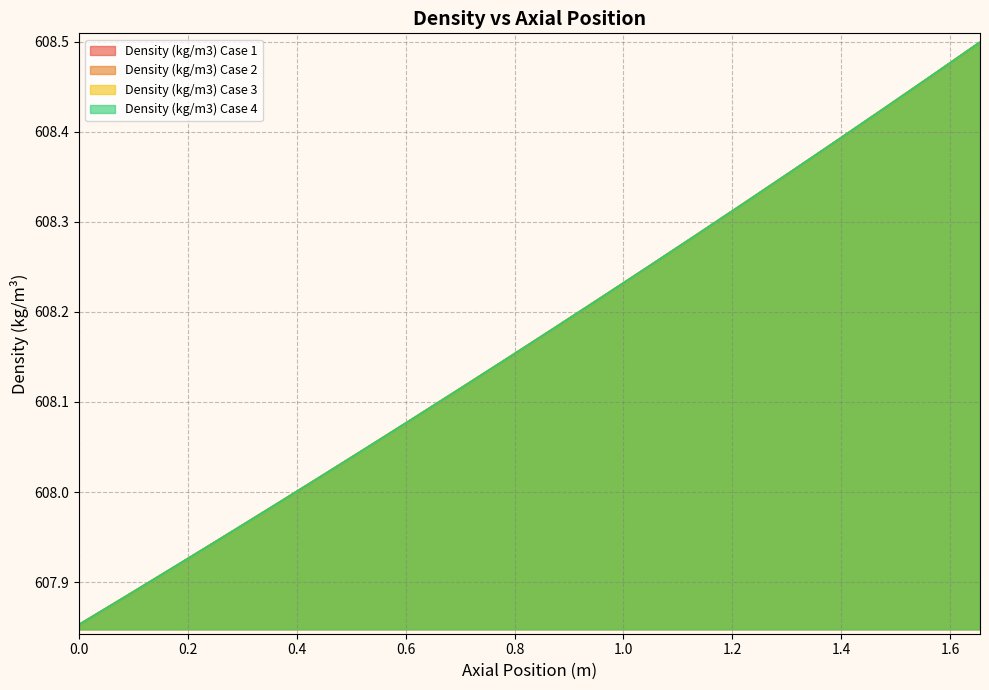

Reading left to right, list all the values displayed in this chart.

Density (kg/m3) Case 1: 0.0=607.9	0.08710526315789474=607.9	0.1742105263157895=607.9	0.2613157894736842=607.9	0.348421052631579=608.0	0.4355263157894737=608.0	0.5226315789473684=608.0	0.6097368421052631=608.1	0.6968421052631579=608.1	0.7839473684210527=608.1	0.8710526315789474=608.2	0.9581578947368421=608.2	1.045263157894737=608.2	1.132368421052632=608.3	1.219473684210526=608.3	1.306578947368421=608.4	1.393684210526316=608.4	1.480789473684211=608.4	1.567894736842105=608.5	1.655=608.5
Density (kg/m3) Case 2: 0.0=607.9	0.08710526315789474=607.9	0.1742105263157895=607.9	0.2613157894736842=607.9	0.348421052631579=608.0	0.4355263157894737=608.0	0.5226315789473684=608.0	0.6097368421052631=608.1	0.6968421052631579=608.1	0.7839473684210527=608.1	0.8710526315789474=608.2	0.9581578947368421=608.2	1.045263157894737=608.2	1.132368421052632=608.3	1.219473684210526=608.3	1.306578947368421=608.4	1.393684210526316=608.4	1.480789473684211=608.4	1.567894736842105=608.5	1.655=608.5
Density (kg/m3) Case 3: 0.0=607.9	0.08710526315789474=607.9	0.1742105263157895=607.9	0.2613157894736842=607.9	0.348421052631579=608.0	0.4355263157894737=608.0	0.5226315789473684=608.0	0.6097368421052631=608.1	0.6968421052631579=608.1	0.7839473684210527=608.1	0.8710526315789474=608.2	0.9581578947368421=608.2	1.045263157894737=608.2	1.132368421052632=608.3	1.219473684210526=608.3	1.306578947368421=608.4	1.393684210526316=608.4	1.480789473684211=608.4	1.567894736842105=608.5	1.655=608.5
Density (kg/m3) Case 4: 0.0=607.9	0.08710526315789474=607.9	0.1742105263157895=607.9	0.2613157894736842=607.9	0.348421052631579=608.0	0.4355263157894737=608.0	0.5226315789473684=608.0	0.6097368421052631=608.1	0.6968421052631579=608.1	0.7839473684210527=608.1	0.8710526315789474=608.2	0.9581578947368421=608.2	1.045263157894737=608.2	1.132368421052632=608.3	1.219473684210526=608.3	1.306578947368421=608.4	1.393684210526316=608.4	1.480789473684211=608.4	1.567894736842105=608.5	1.655=608.5